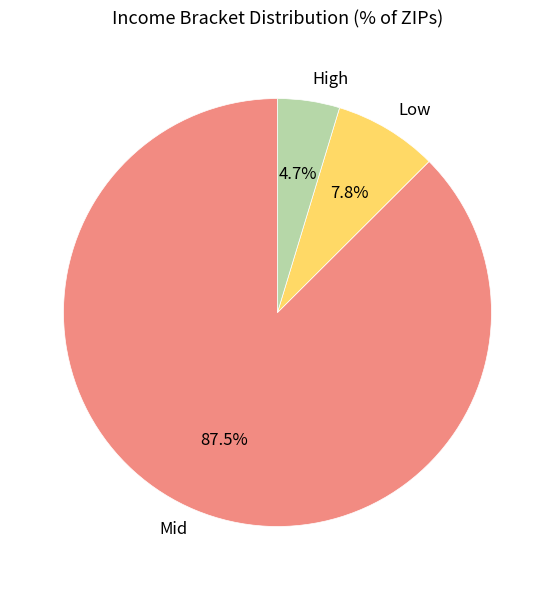

Does any single category account for the majority?

Yes